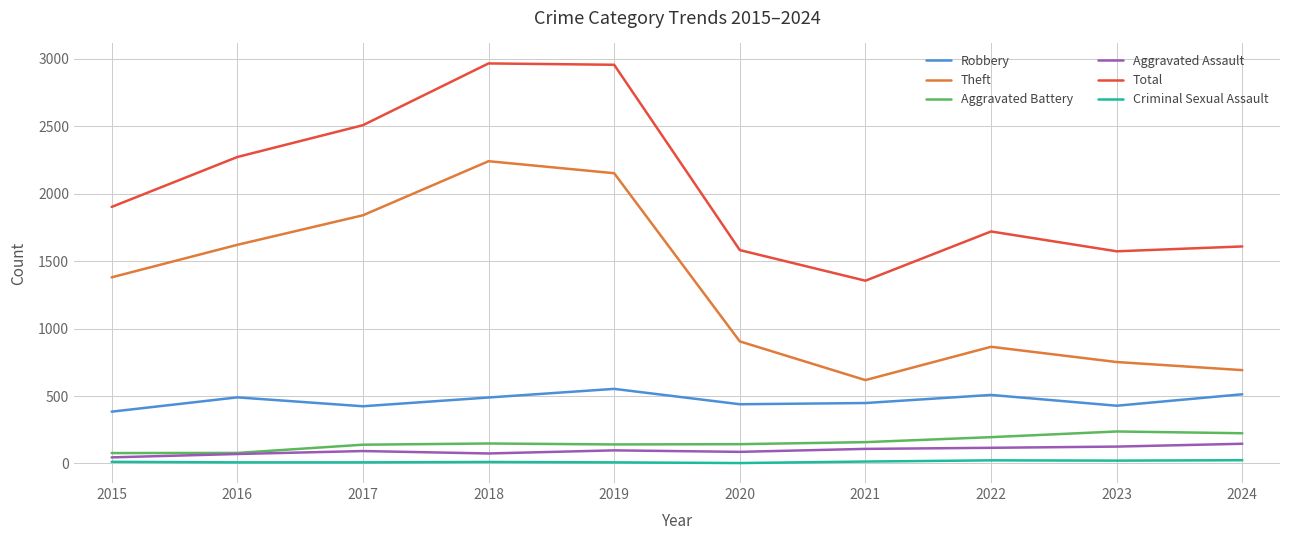

Is it true that Aggravated Assault equals 116 at 2022?

True